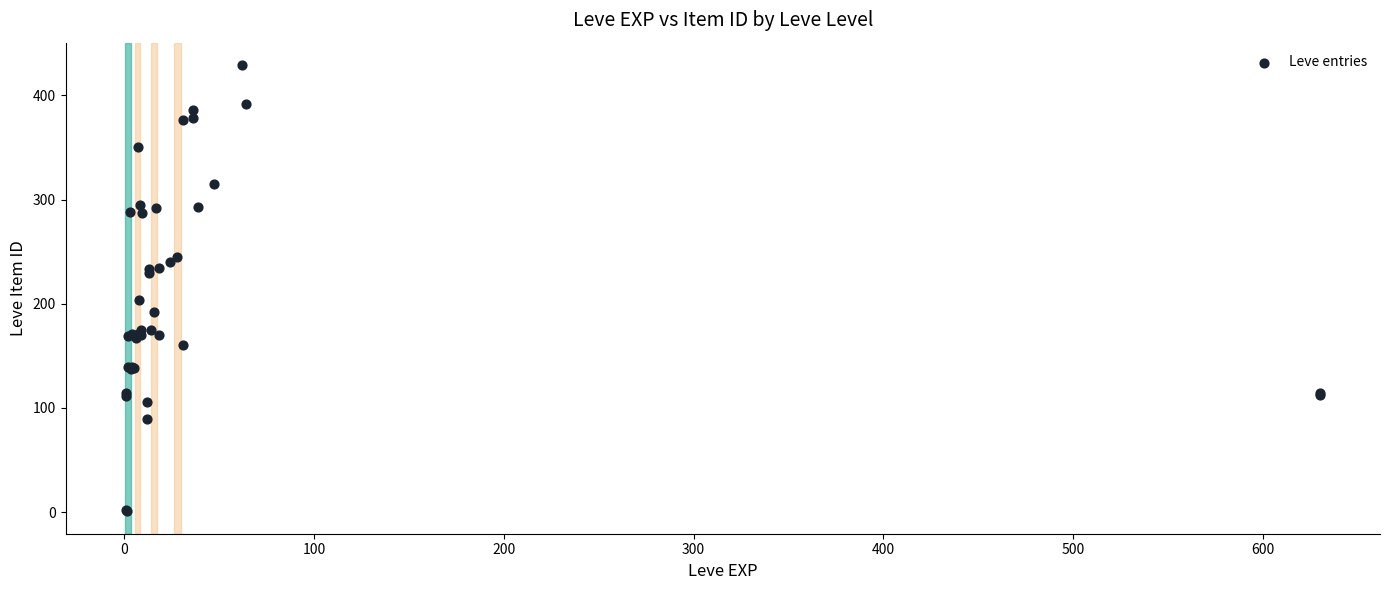

What Y value in the scatter plot is closest to 214?

203.4